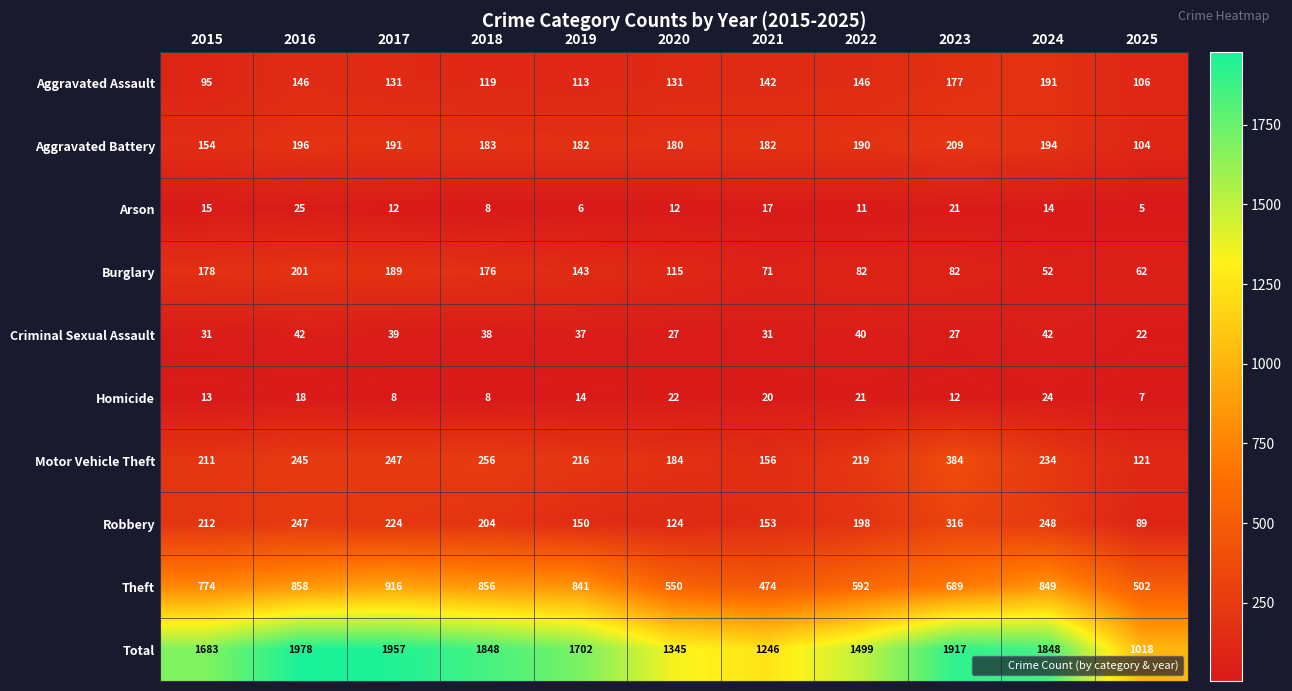

How many series are shown in this chart?

10